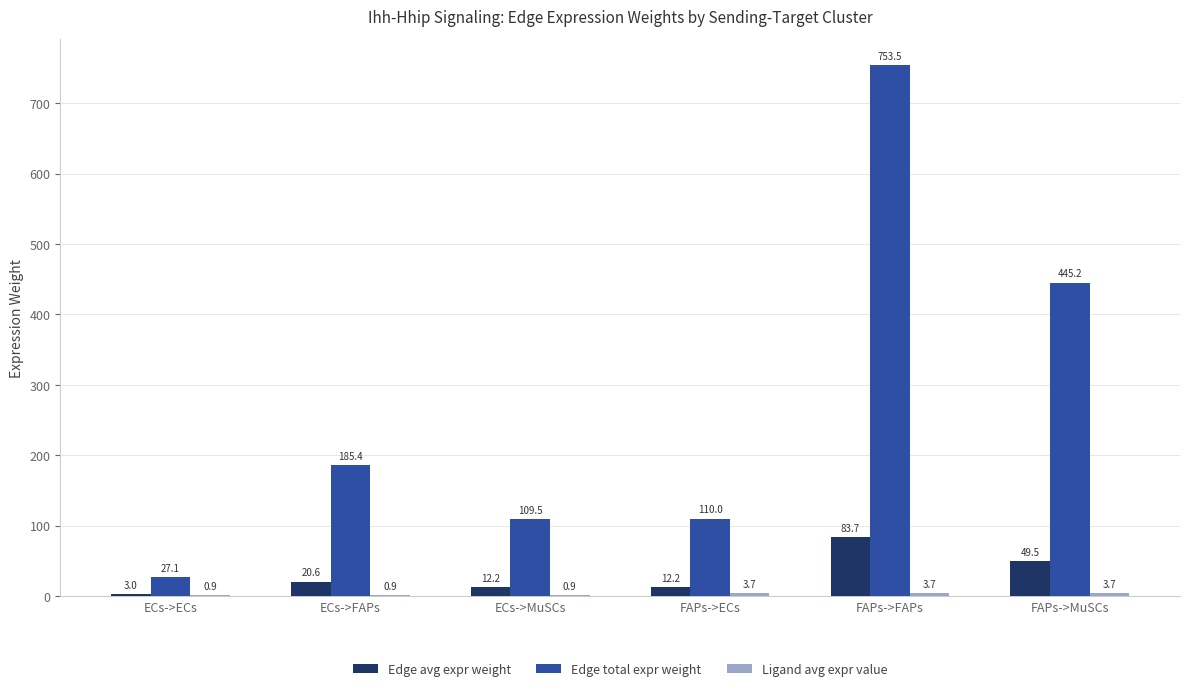

What is the greatest value displayed?

753.5